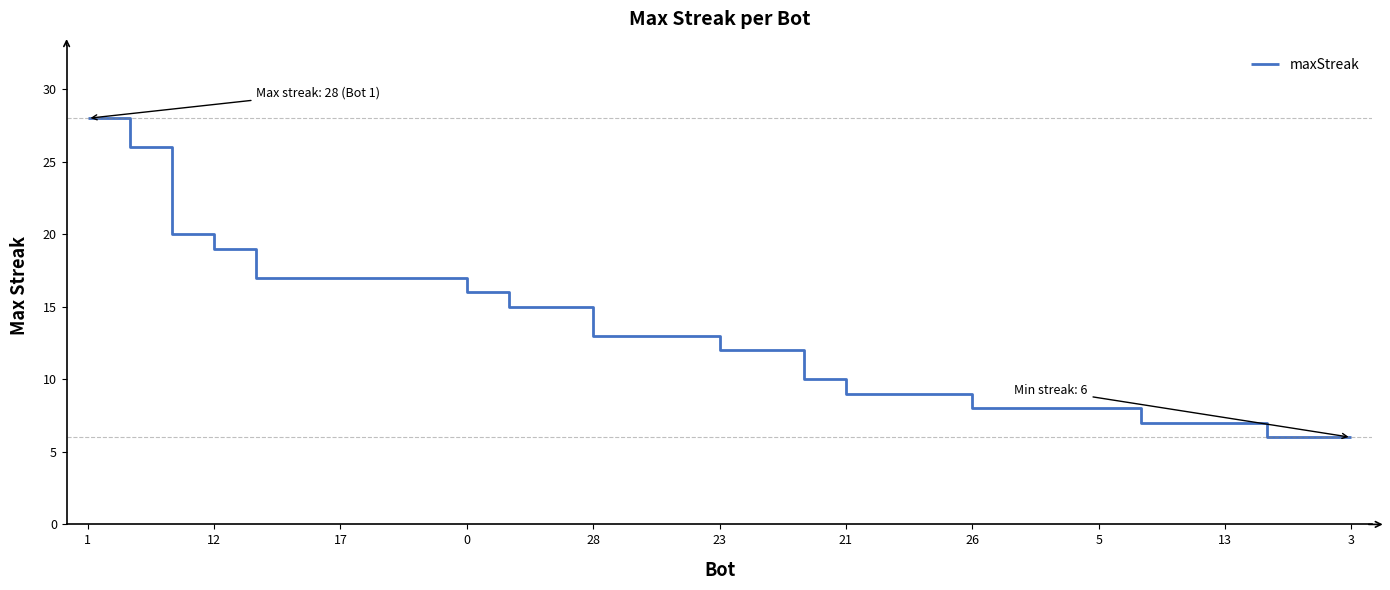

How many categories are shown in the chart?

31